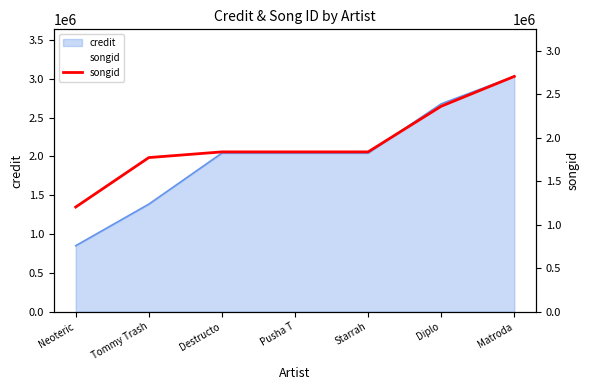

What is the label of the 7th point from the left?

Matroda